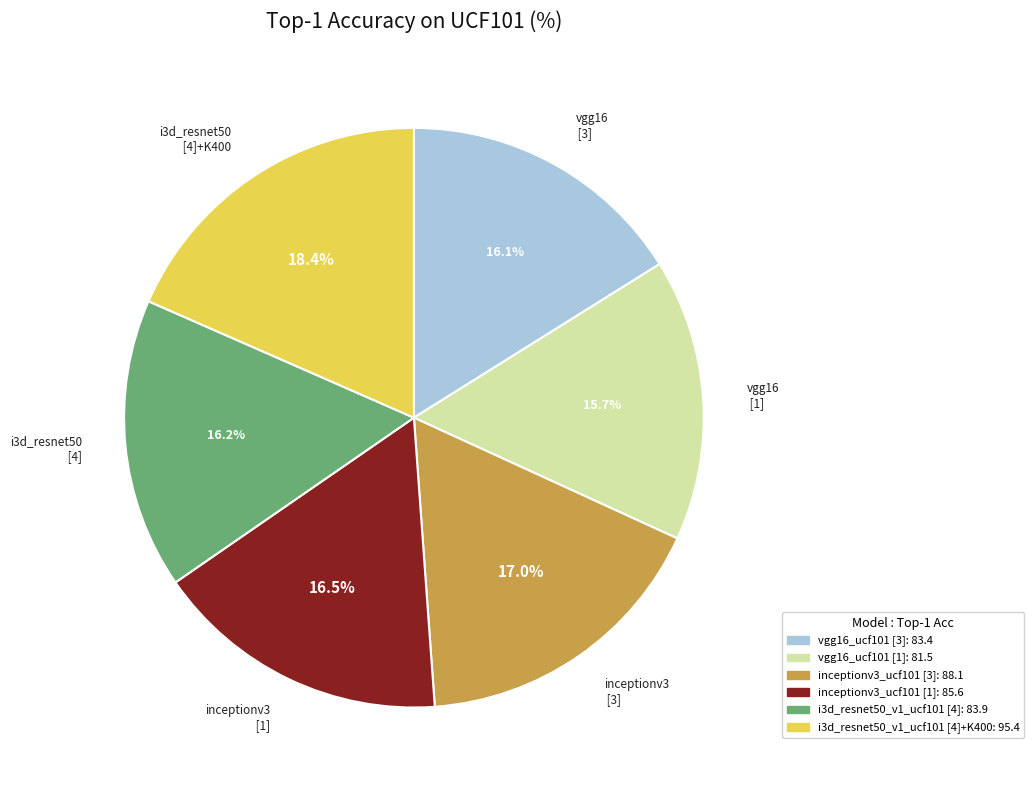

Is there a majority slice in this chart?

No